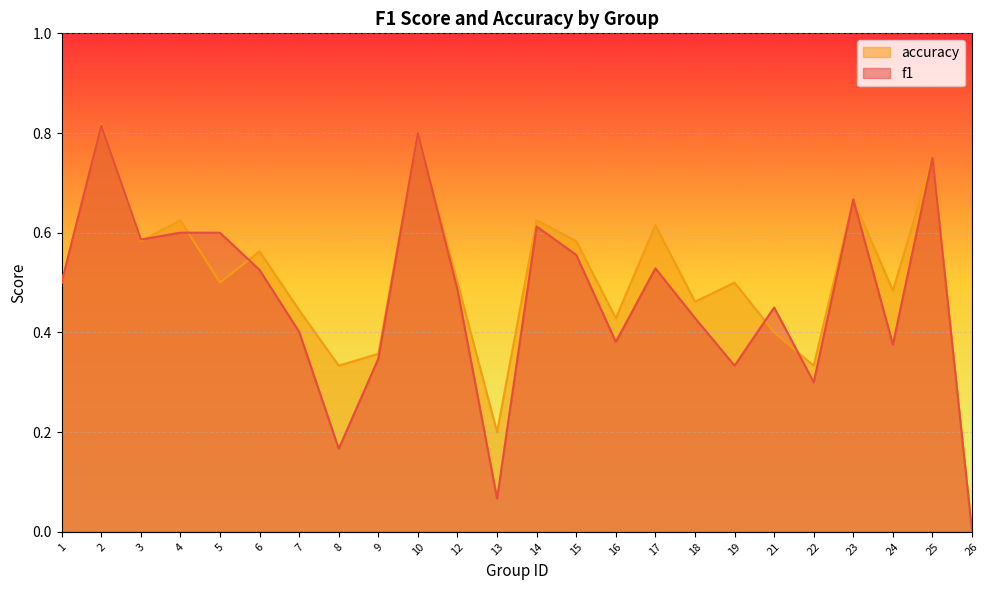

How many intersections are there between f1 and accuracy?

6